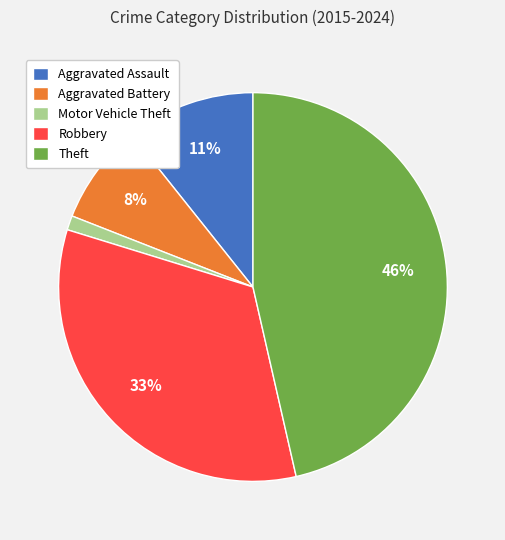

Rank the categories by value from lowest to highest.

Motor Vehicle Theft, Aggravated Battery, Aggravated Assault, Robbery, Theft